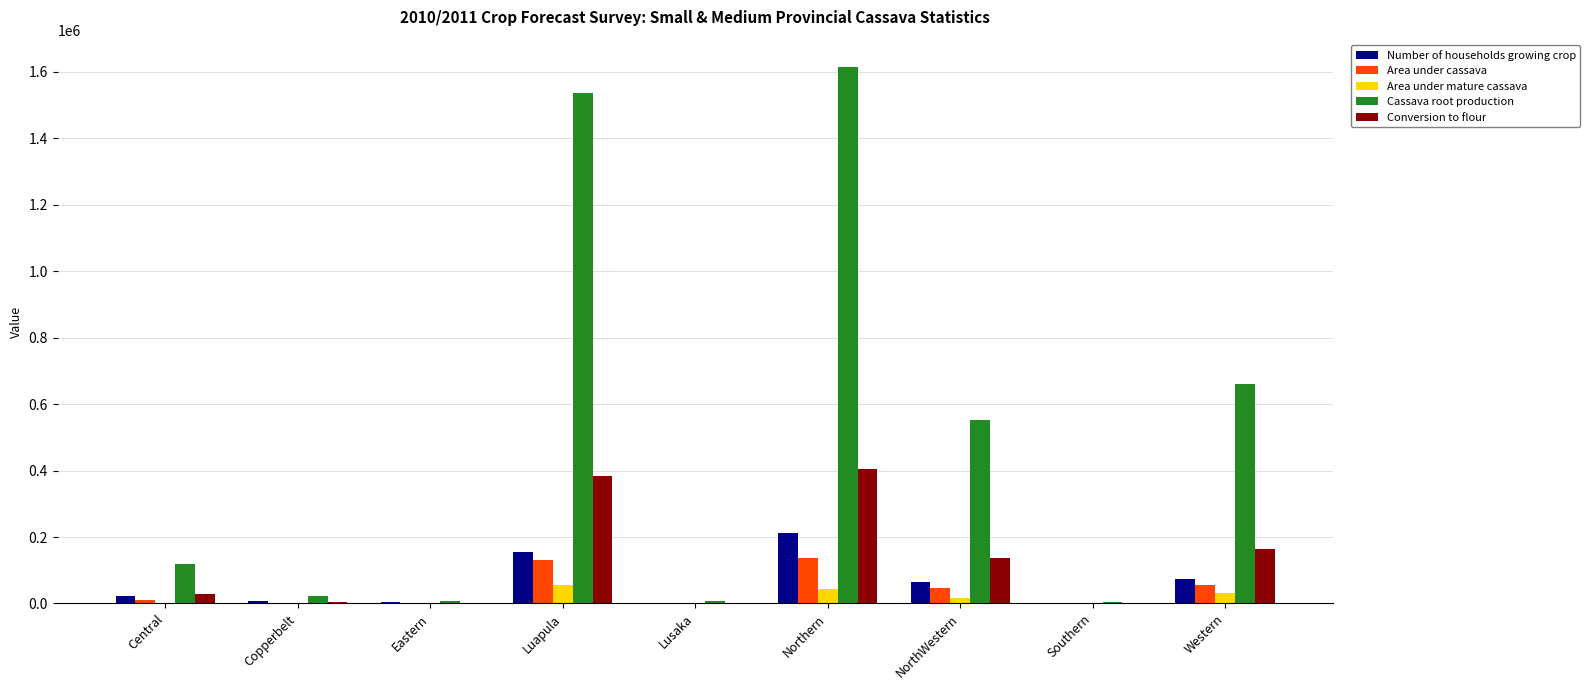

How many groups of bars are there?

9